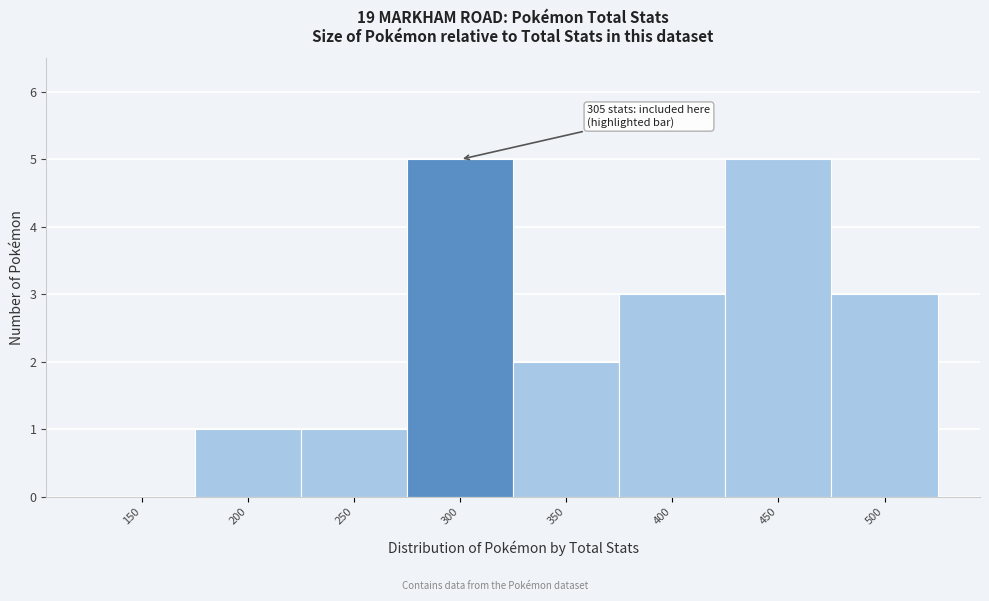

Reading left to right, what are all the values shown in this chart?

150=0	200=1	250=1	300=5	350=2	400=3	450=5	500=3